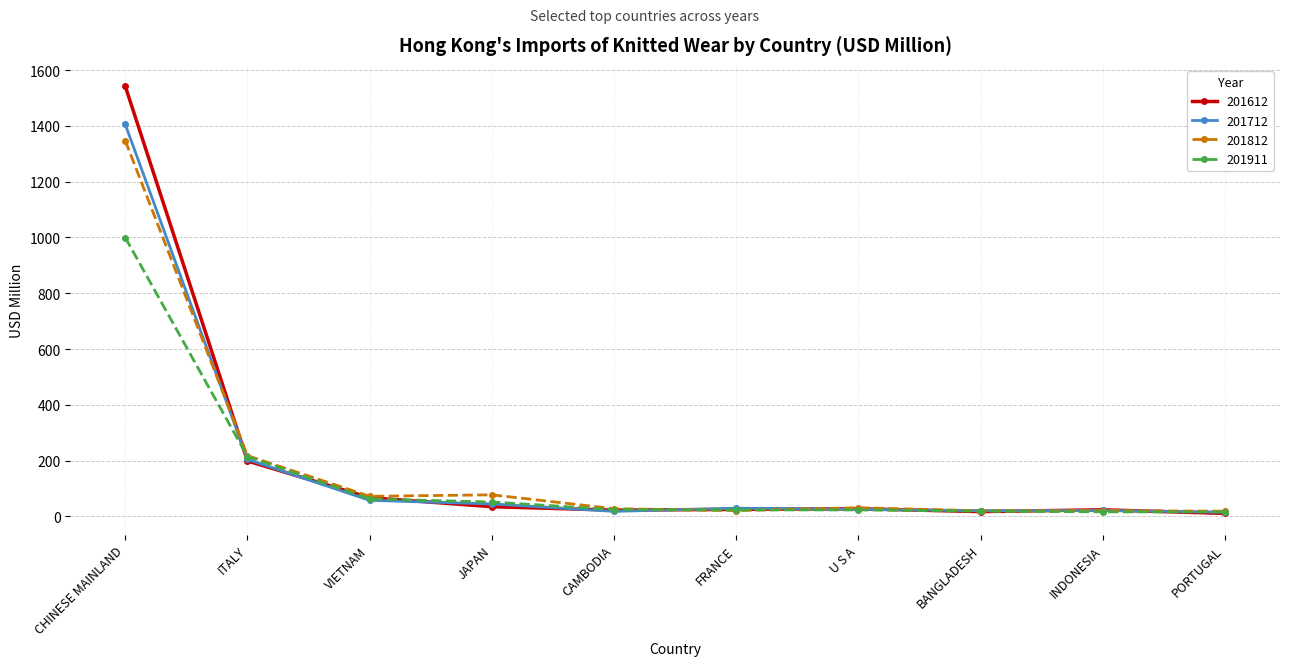

What is the sum of all 201612 values?

1972.3